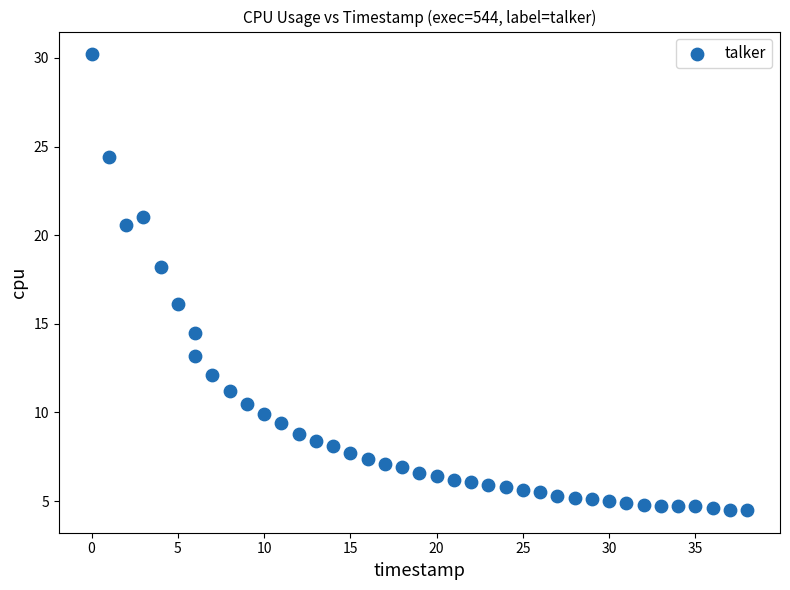

What is the range of X values (max minus min)?

38.0